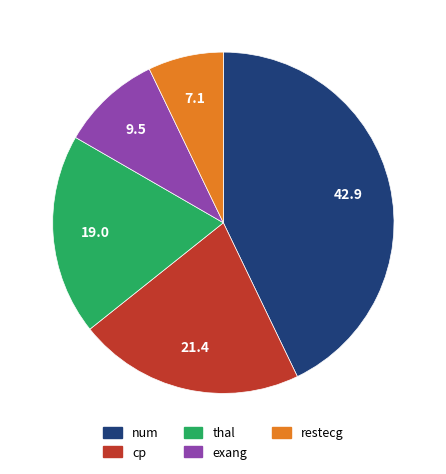

Does any single category account for the majority?

No